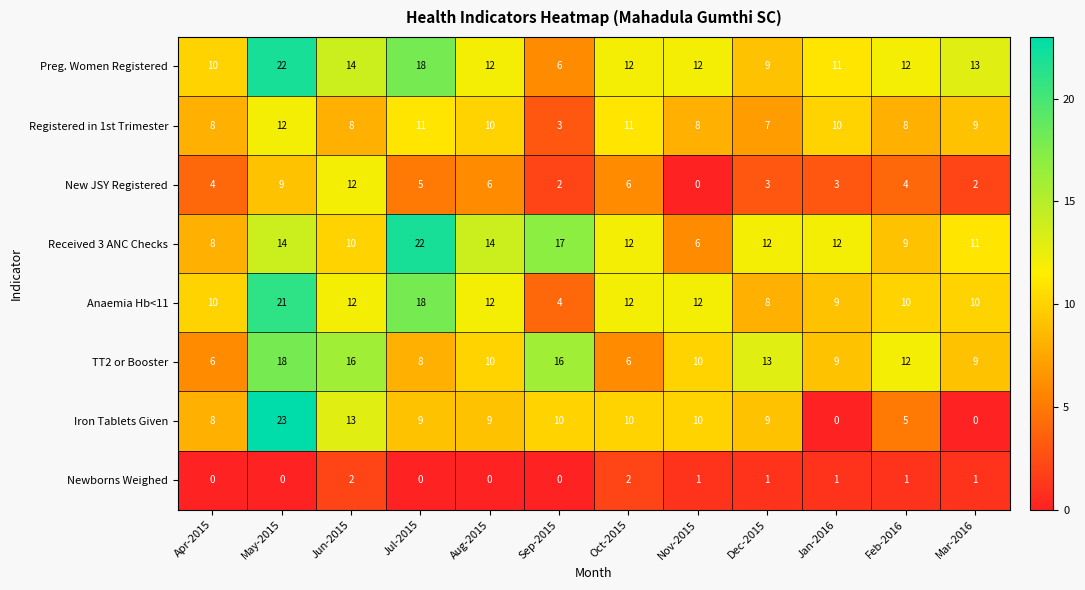

The Newborns Weighed series shows 0 at Jul-2015. True or false?

True